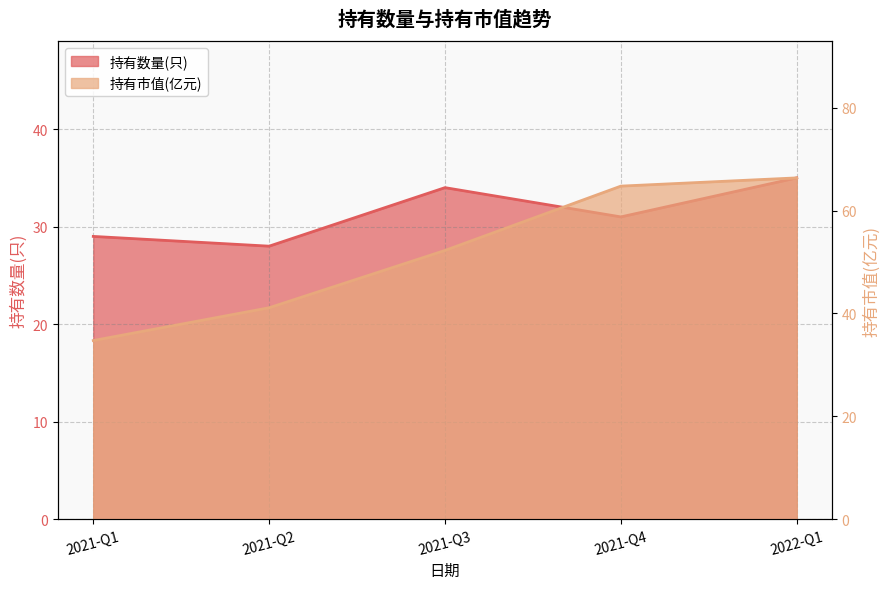

Reading left to right, list all the values displayed in this chart.

34.7	41.1	52.2	64.8	66.3